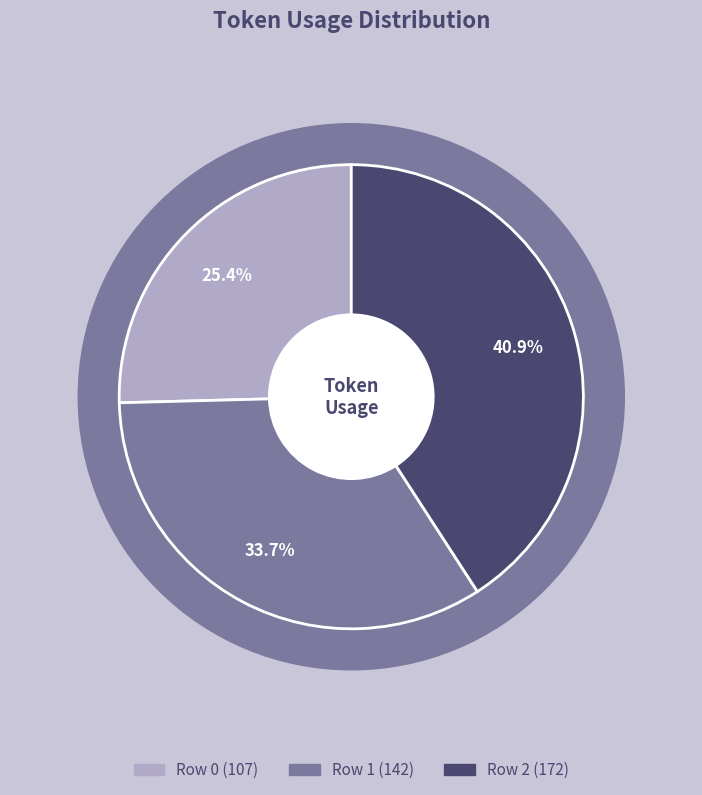

To the nearest percent, what portion does Row 0 (107) represent?

25%